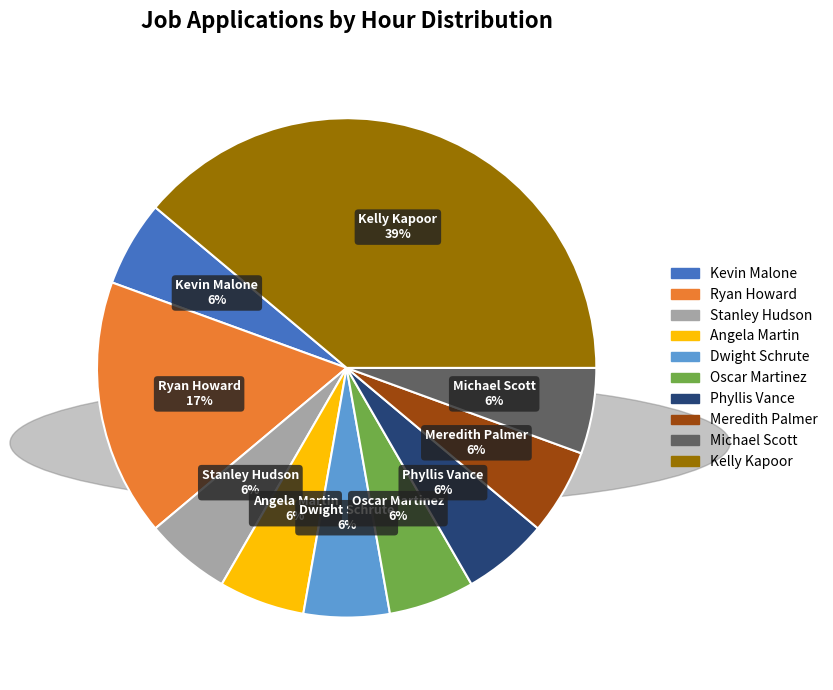

Do Ryan Howard and Michael Scott together represent more than half of the pie?

No